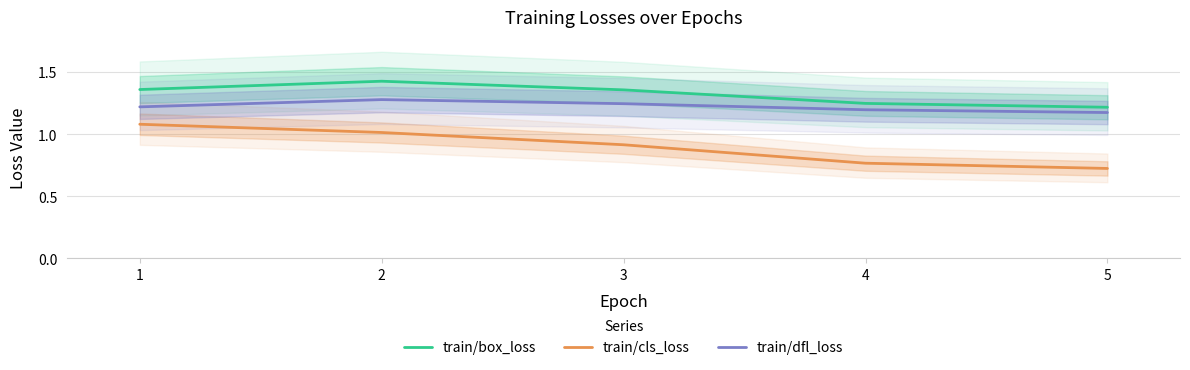

The value of train/cls_loss at 1 is 1.1. True or false?

True